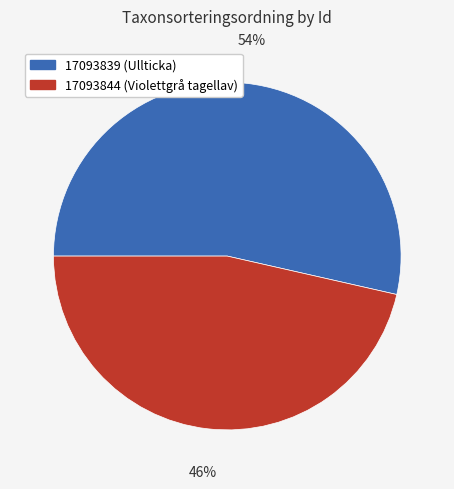

Do 17093839 (Ullticka) and 17093844 (Violettgrå tagellav) together represent more than half of the pie?

Yes